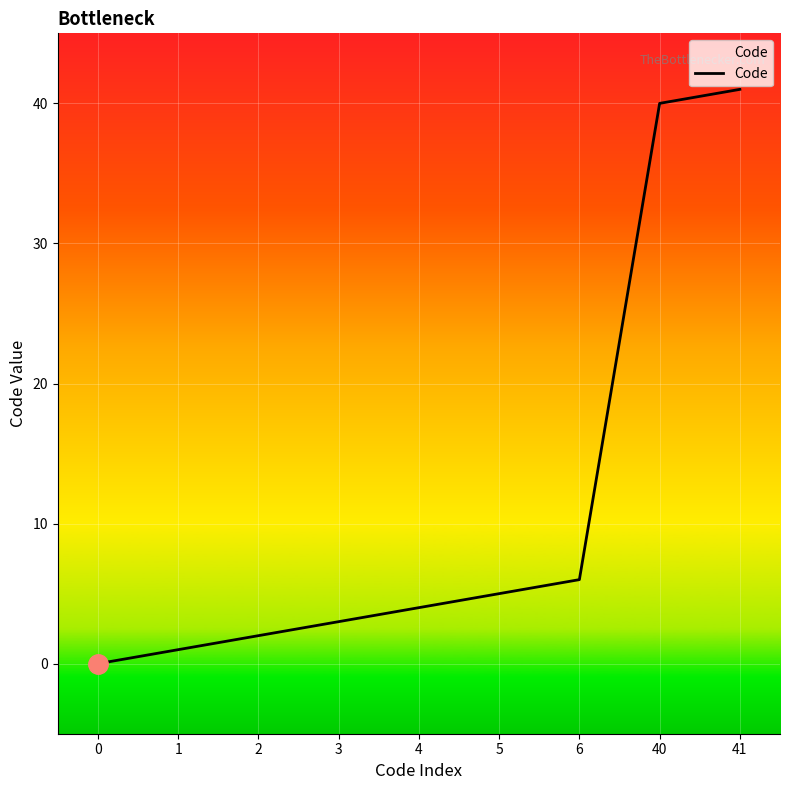

Approximately how many times larger is the value at 41 compared to 6?

6.8